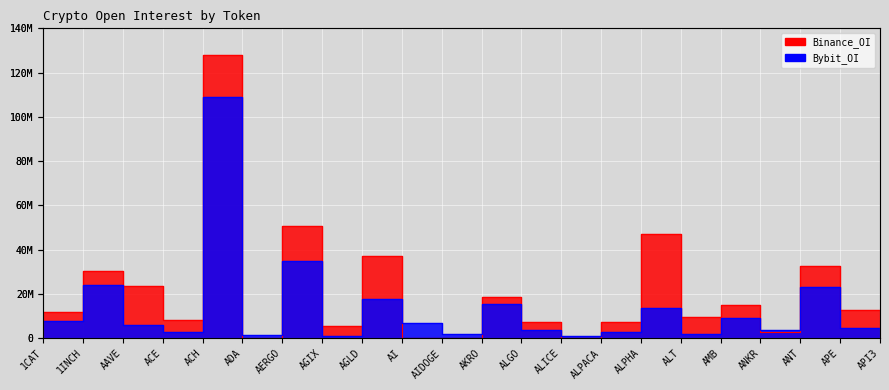

Is it true that Binance_OI equals 81632787 at ADA?

False